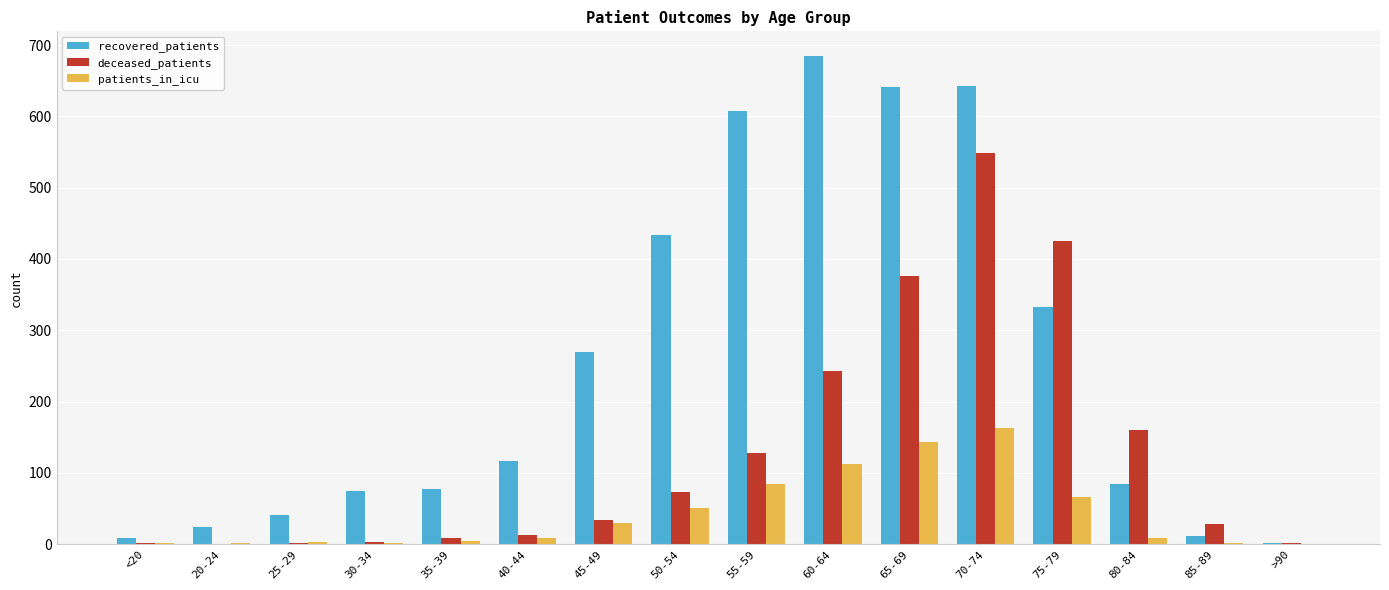

Which label corresponds to the largest value in the chart?

60-64